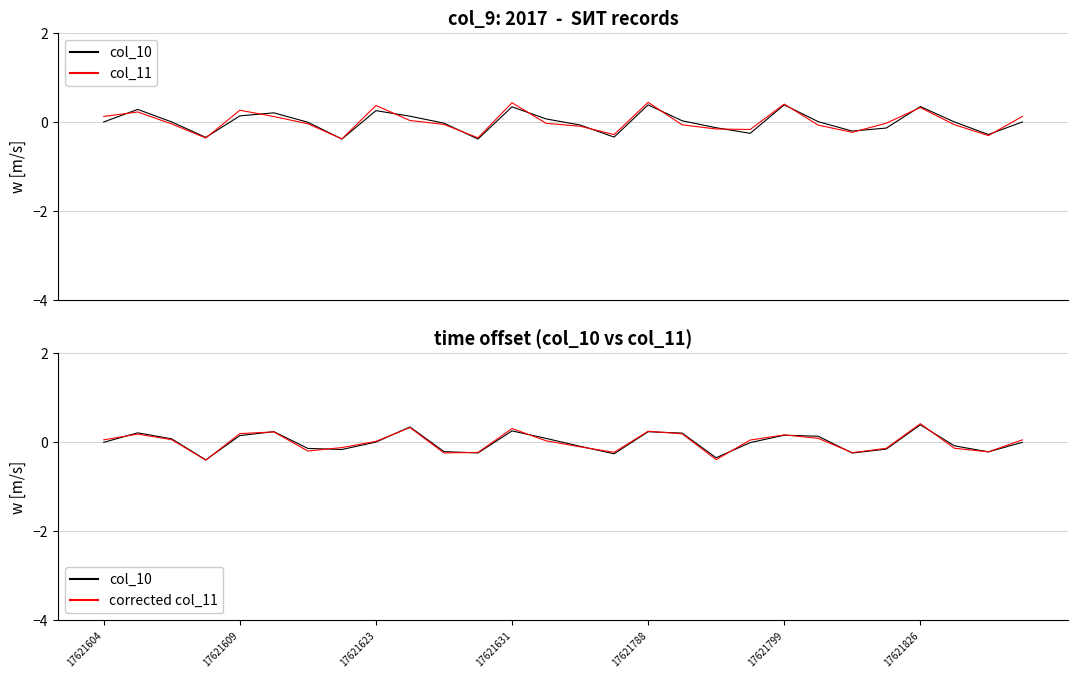

How many data points in col_10 are above 0?

13